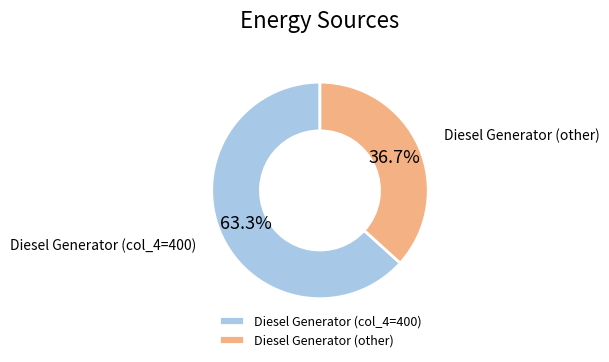

Which category accounts for the majority?

Diesel Generator (col_4=400)